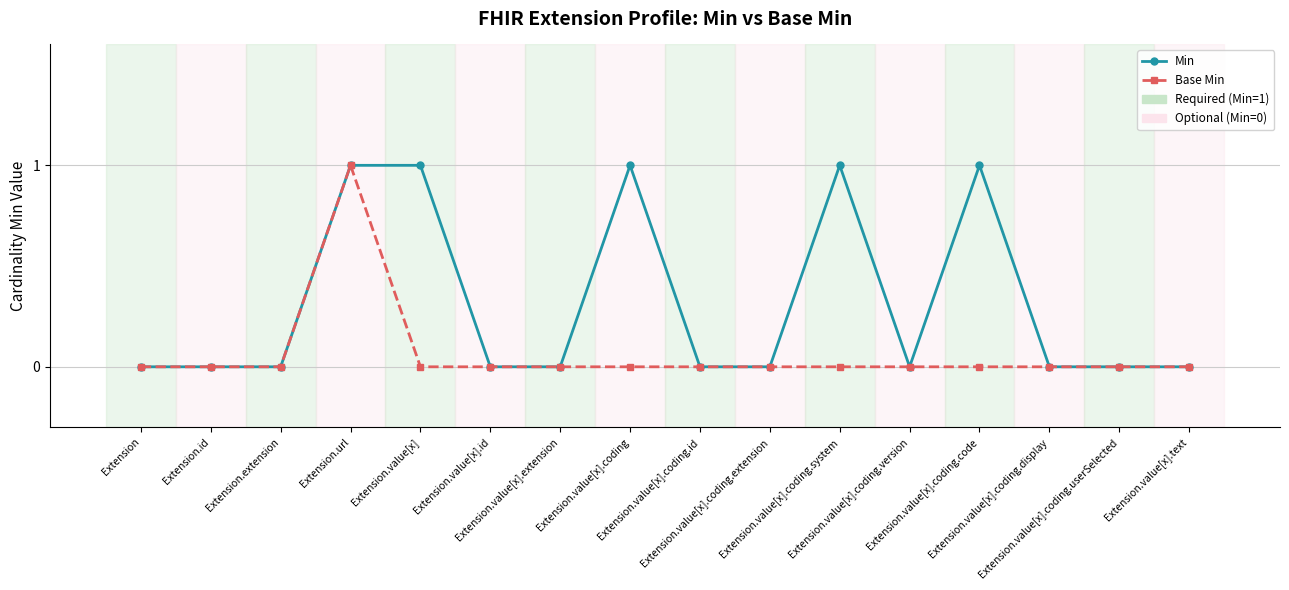

Does the chart have visible grid lines?

Yes